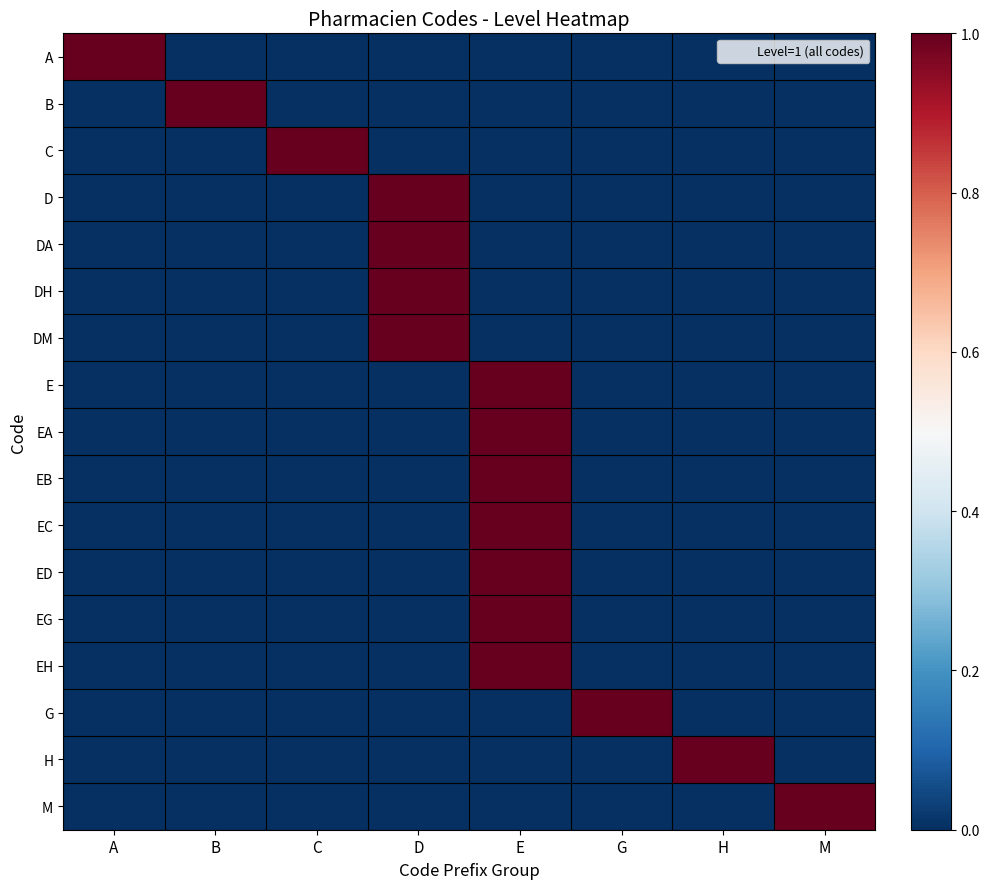

Reading left to right, what are all the values shown in this chart?

A: A=1	B=0	C=0	D=0	E=0	G=0	H=0	M=0
B: A=0	B=1	C=0	D=0	E=0	G=0	H=0	M=0
C: A=0	B=0	C=1	D=0	E=0	G=0	H=0	M=0
D: A=0	B=0	C=0	D=1	E=0	G=0	H=0	M=0
DA: A=0	B=0	C=0	D=1	E=0	G=0	H=0	M=0
DH: A=0	B=0	C=0	D=1	E=0	G=0	H=0	M=0
DM: A=0	B=0	C=0	D=1	E=0	G=0	H=0	M=0
E: A=0	B=0	C=0	D=0	E=1	G=0	H=0	M=0
EA: A=0	B=0	C=0	D=0	E=1	G=0	H=0	M=0
EB: A=0	B=0	C=0	D=0	E=1	G=0	H=0	M=0
EC: A=0	B=0	C=0	D=0	E=1	G=0	H=0	M=0
ED: A=0	B=0	C=0	D=0	E=1	G=0	H=0	M=0
EG: A=0	B=0	C=0	D=0	E=1	G=0	H=0	M=0
EH: A=0	B=0	C=0	D=0	E=1	G=0	H=0	M=0
G: A=0	B=0	C=0	D=0	E=0	G=1	H=0	M=0
H: A=0	B=0	C=0	D=0	E=0	G=0	H=1	M=0
M: A=0	B=0	C=0	D=0	E=0	G=0	H=0	M=1